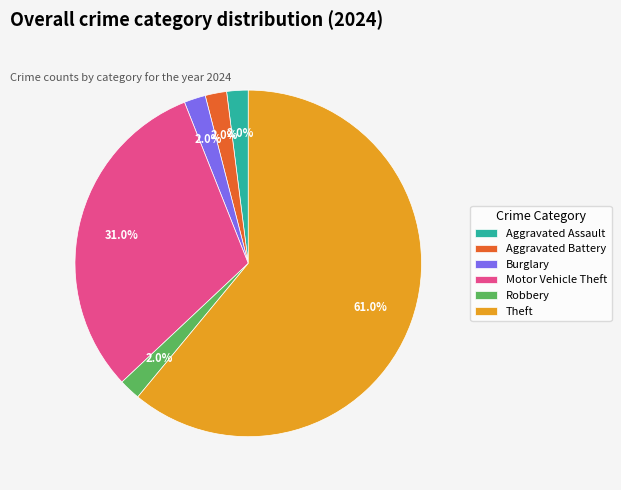

What is the ratio of the value at Burglary to the value at Aggravated Battery?

1.0